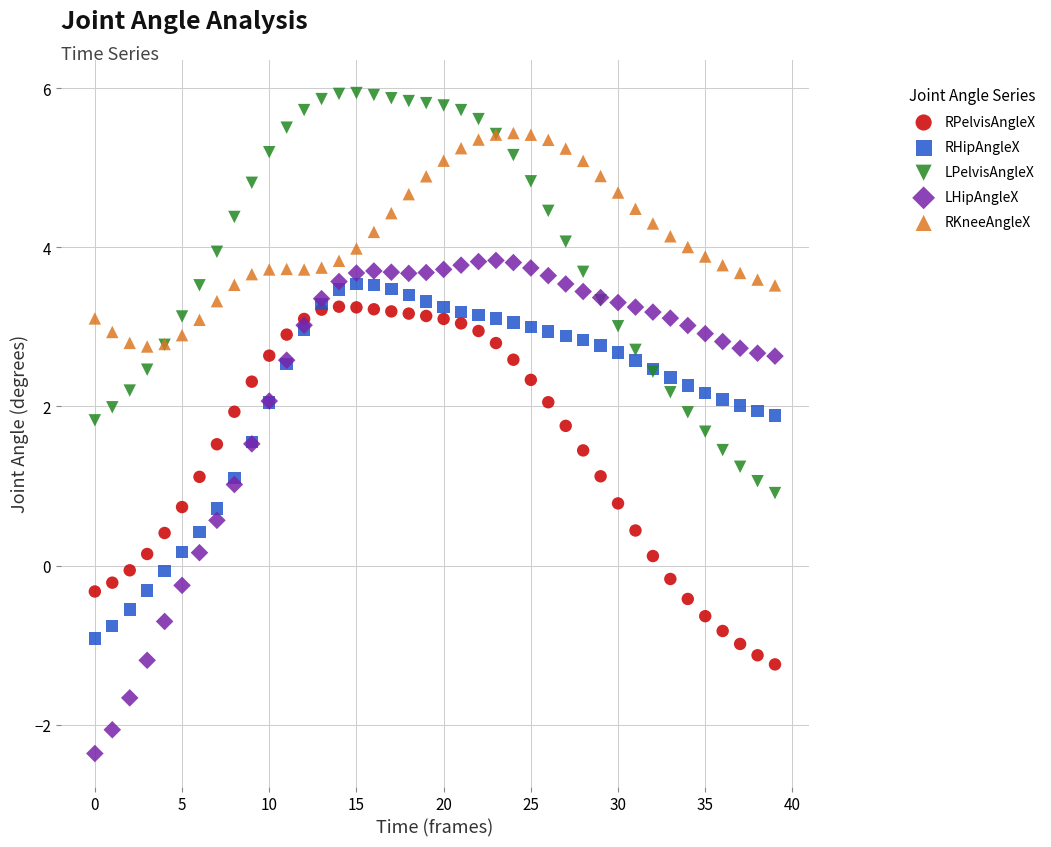

Which series has the largest Y range (max minus min)?

LHipAngleX